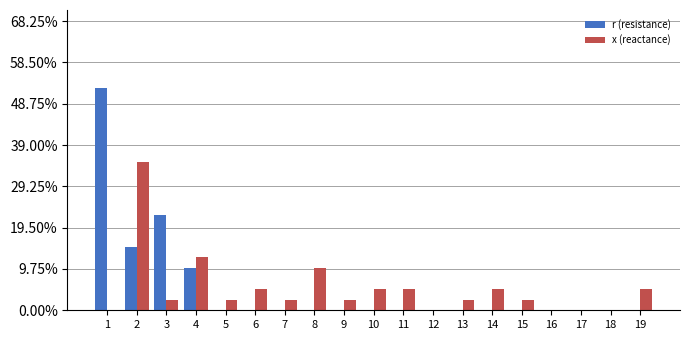

What is the maximum value shown in the chart?

52.5